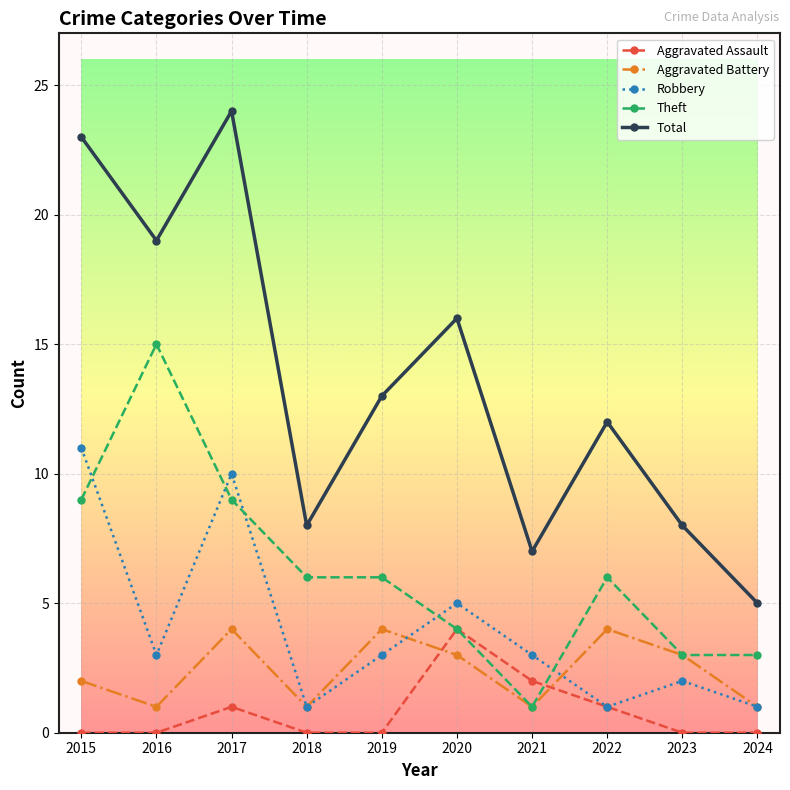

At which label is Aggravated Assault closest to 2?

2021